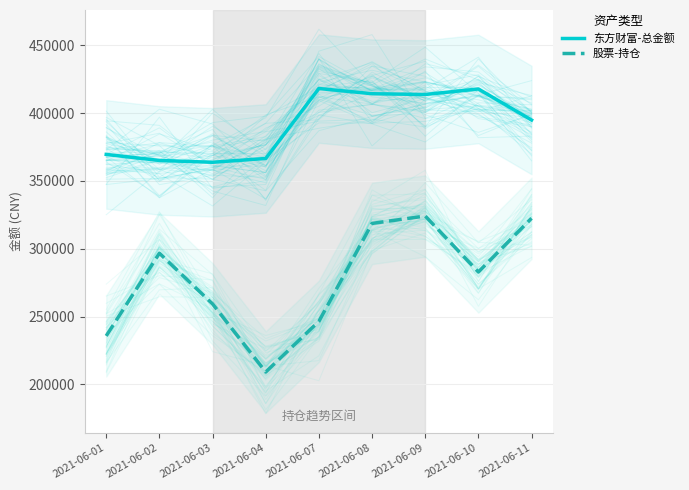

What is the difference between the highest and lowest values at 2021-06-08?

95588.7